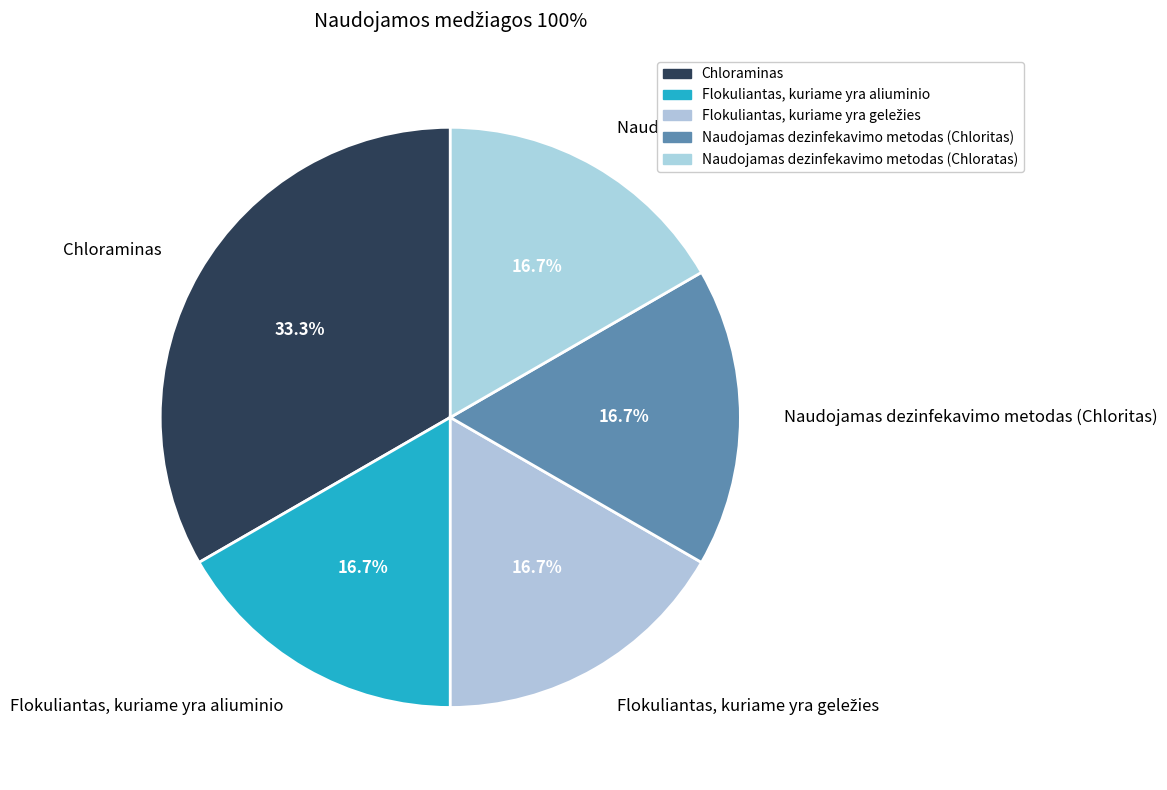

The Naudojamas dezinfekavimo metodas (Chloritas) slice represents 6% of the pie. True or false?

False